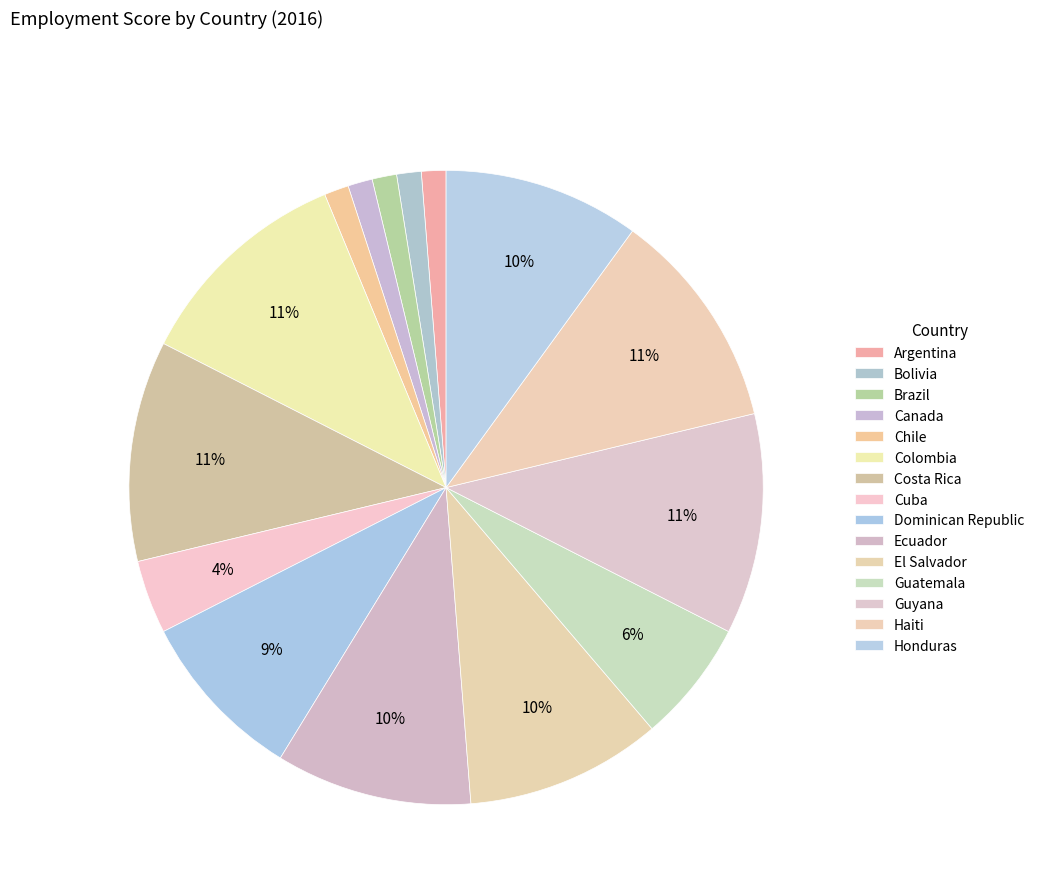

Is it true that Costa Rica is 11% of the pie?

True